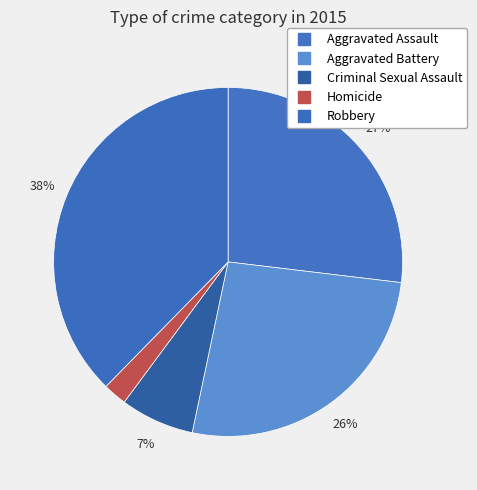

How much of the chart is everything except Aggravated Battery?

73.6%